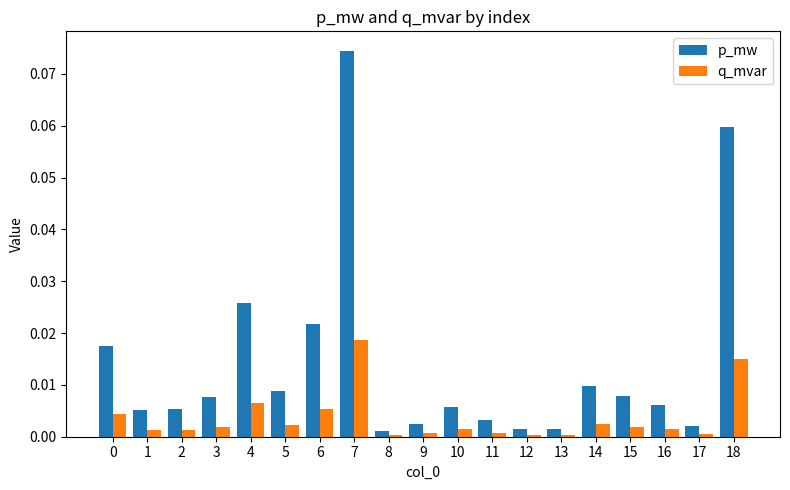

Which series has the largest range (max minus min)?

p_mw